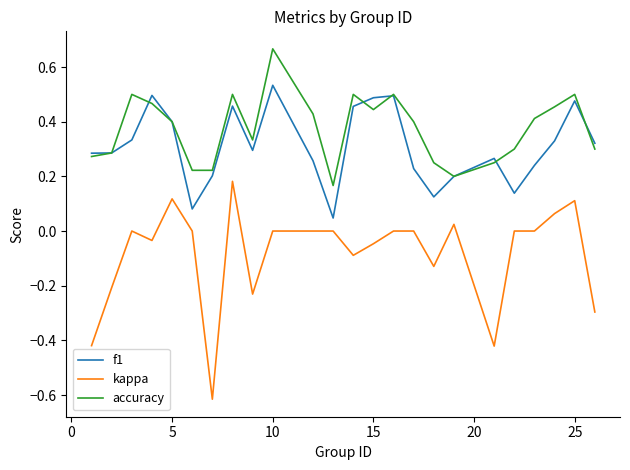

Which series has the largest range (max minus min)?

kappa